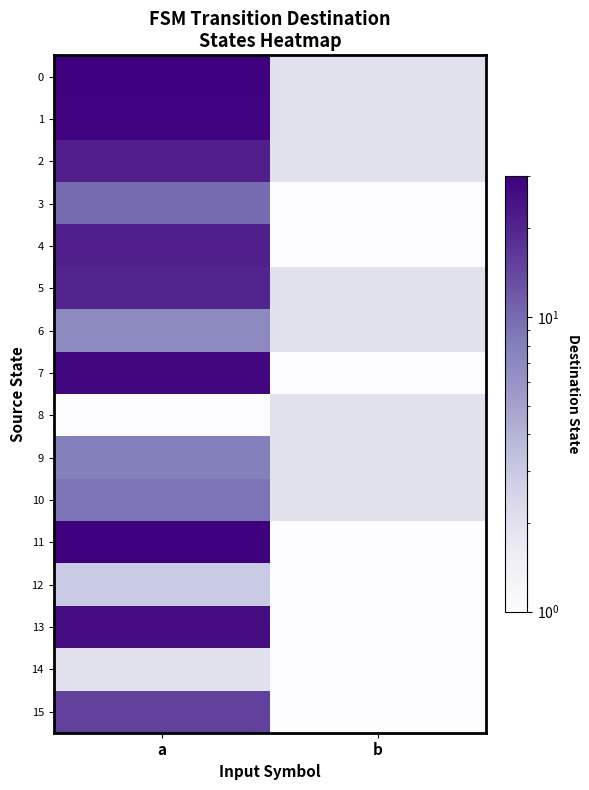

At which category is the sum across all series the highest?

a